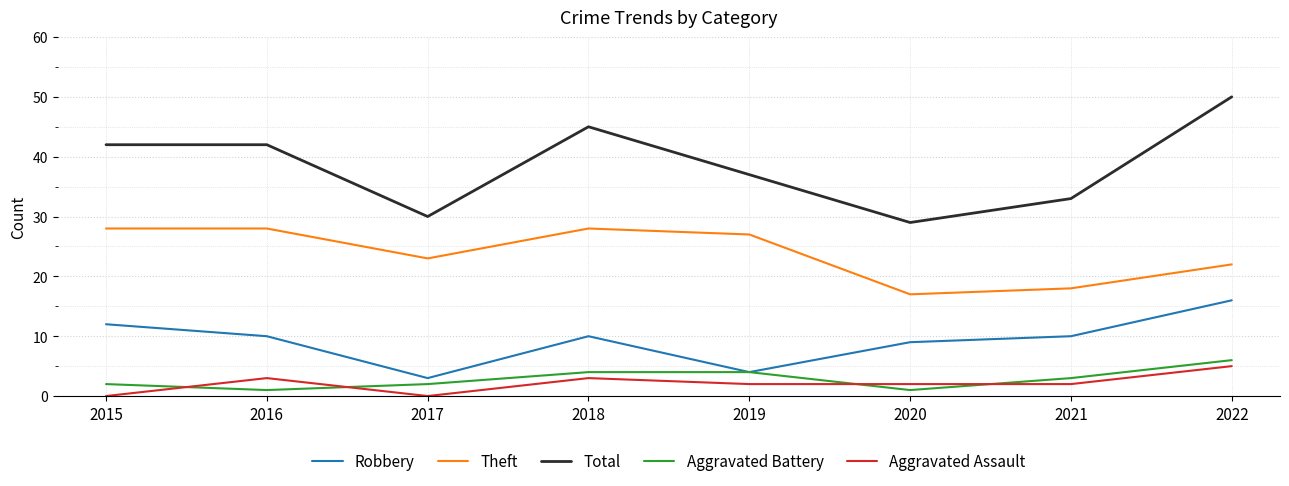

How many Aggravated Battery values are between 2 and 4?

5